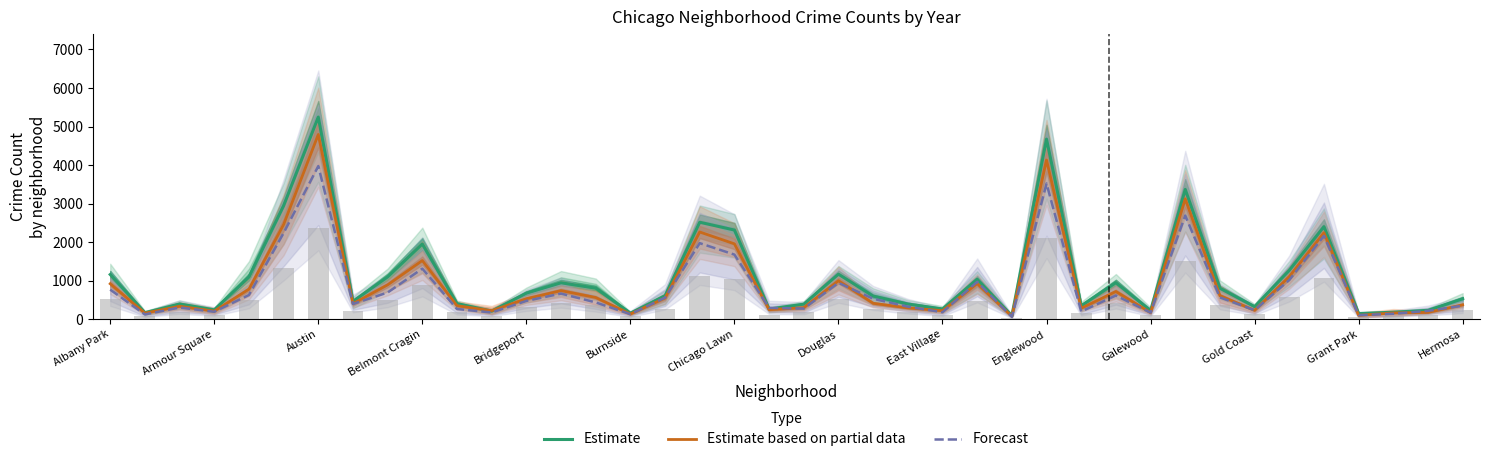

What is the approximate value of Estimate at Belmont Cragin?

1951.7